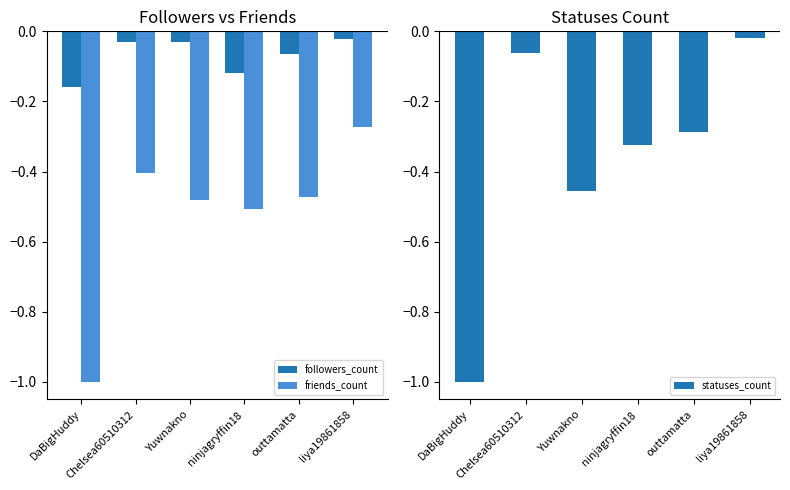

List the series in order of their overall mean, highest first.

followers_count, statuses_count, friends_count